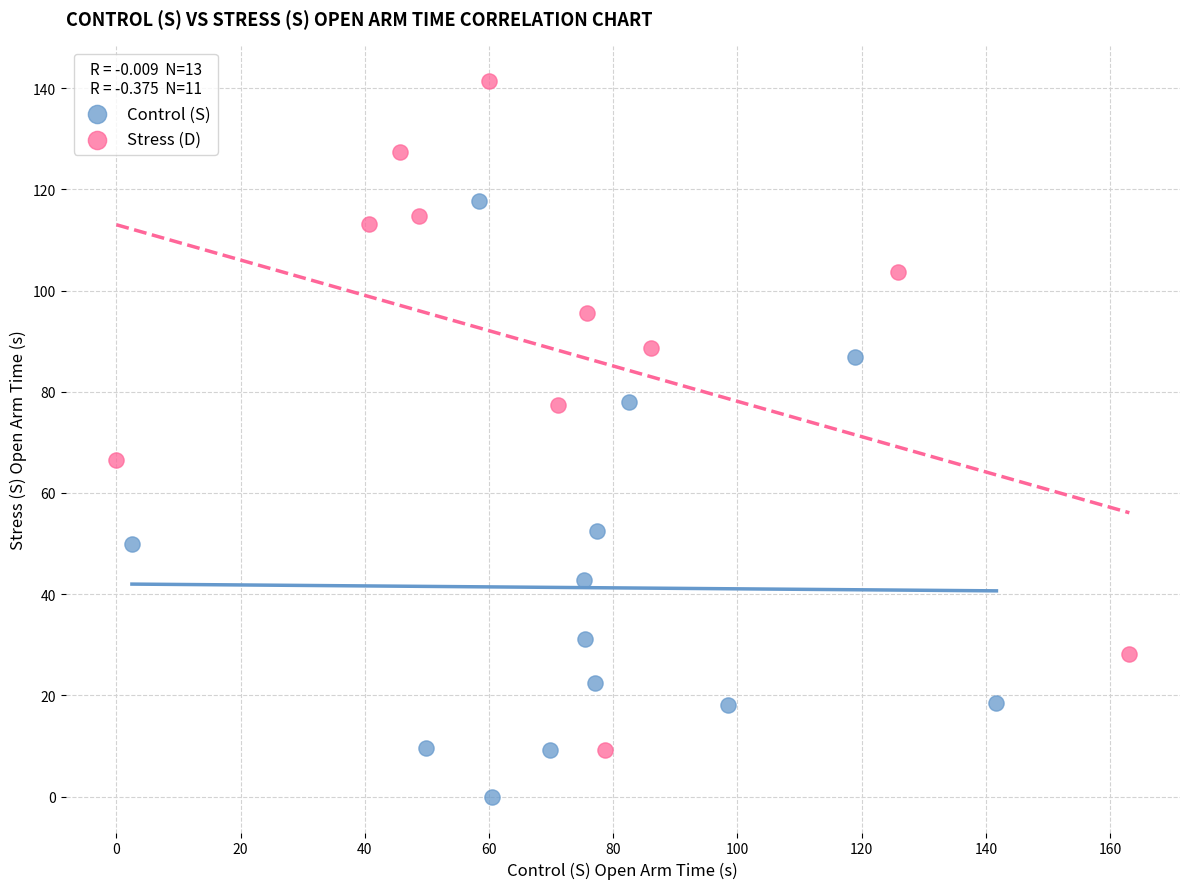

Which series contains the lowest Y value?

Control (S)